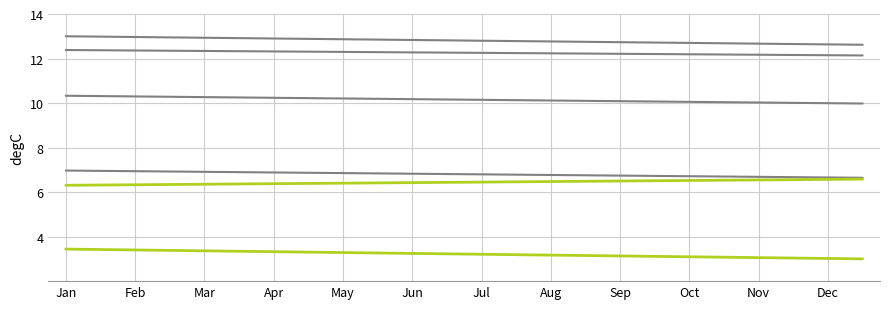

Does the chart have visible grid lines?

Yes